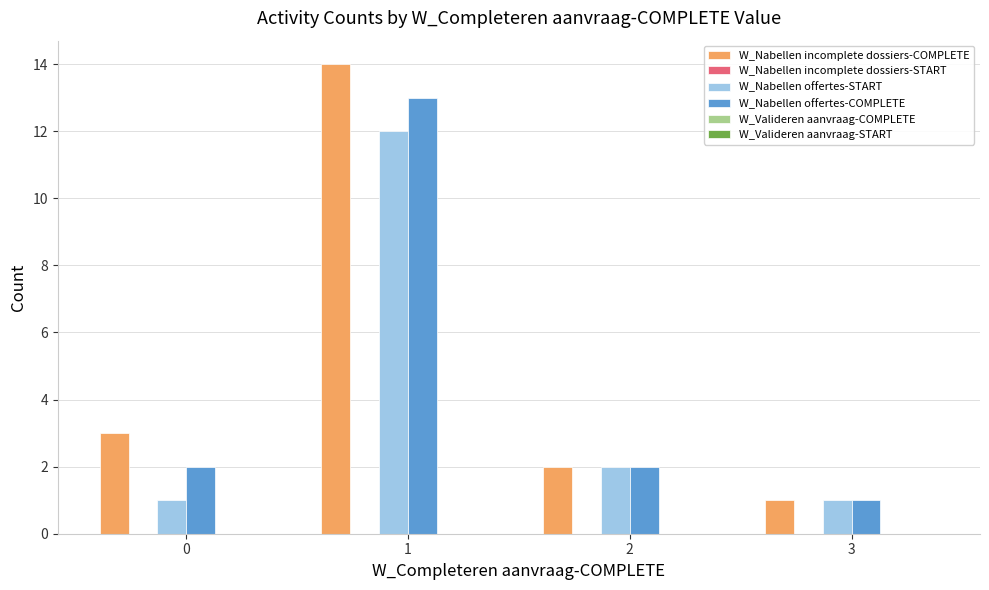

True or false: W_Nabellen offertes-START has a value of 1 at 2.

False